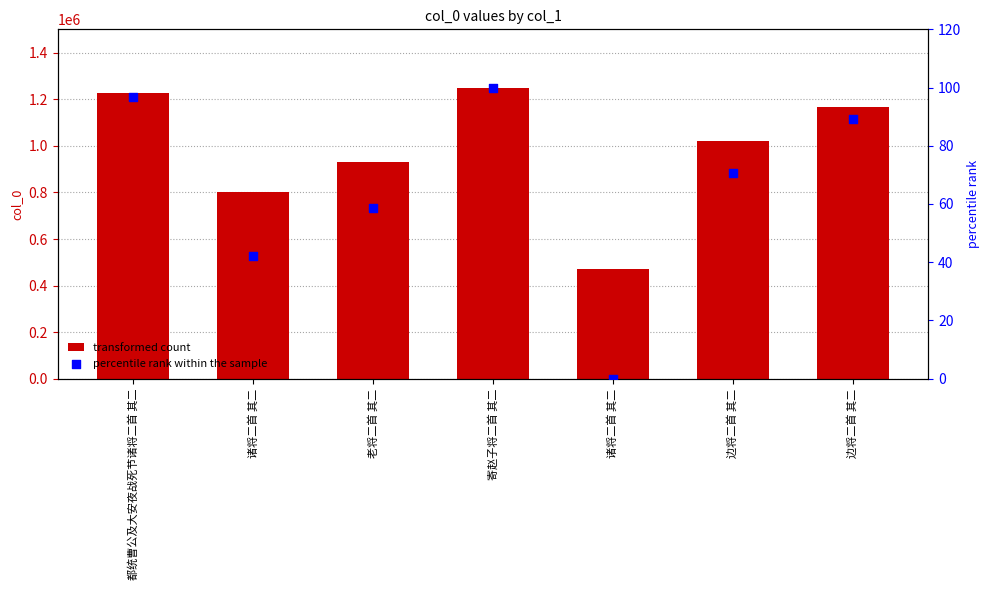

At how many categories does at least one series exceed 556507?

6